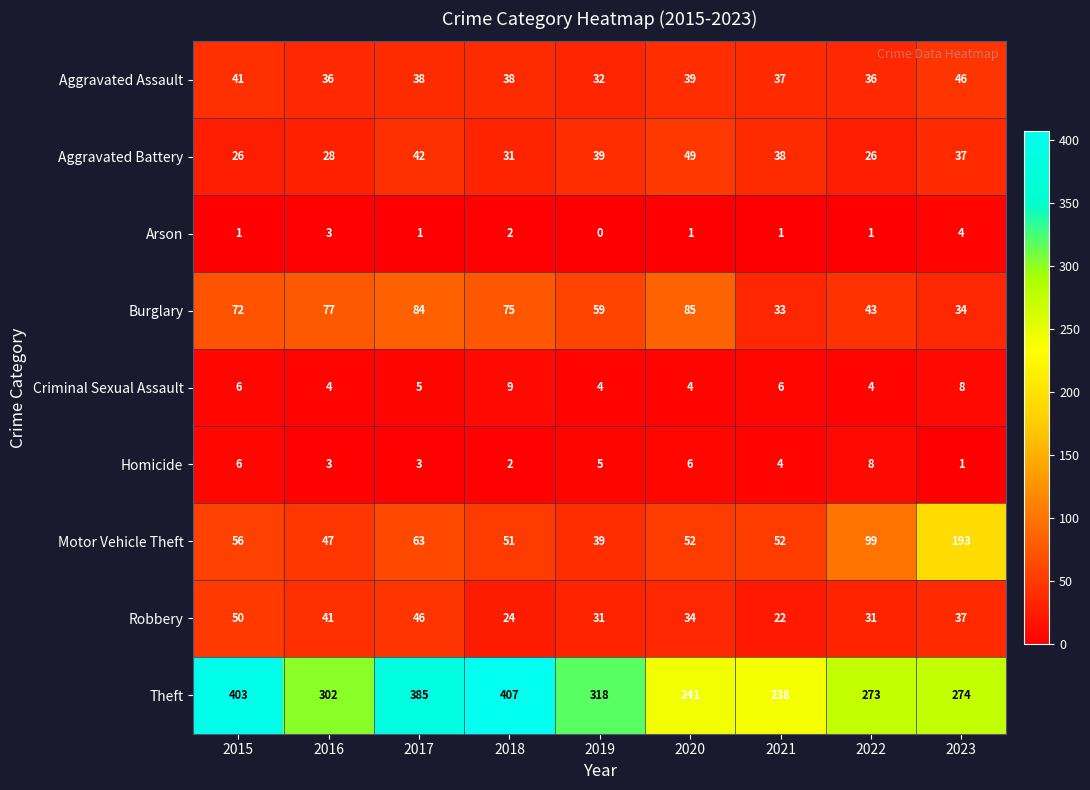

Which category has the highest value across all series?

2018